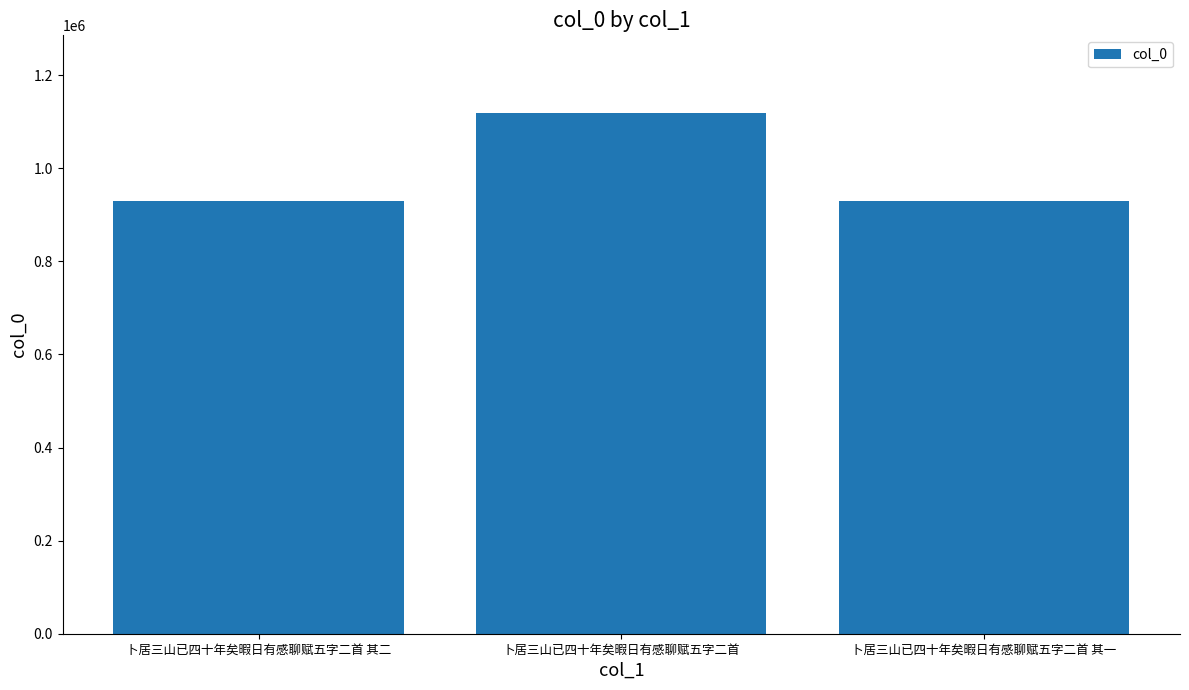

How many data points are less than 930464?

1